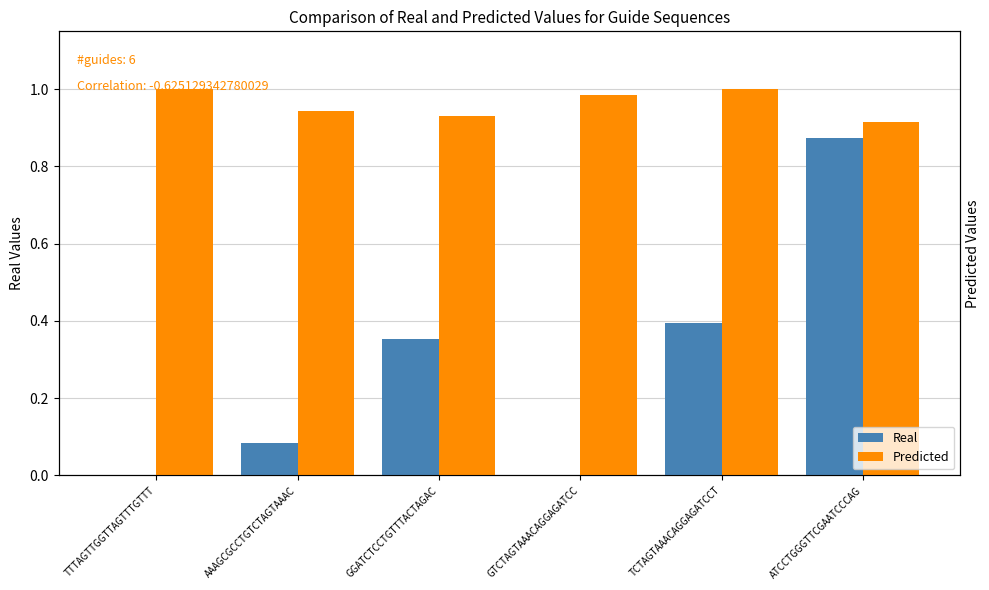

What is the sum of the Predicted values at GGATCTCCTGTTTACTAGAC and GTCTAGTAAACAGGAGATCC?

1.9